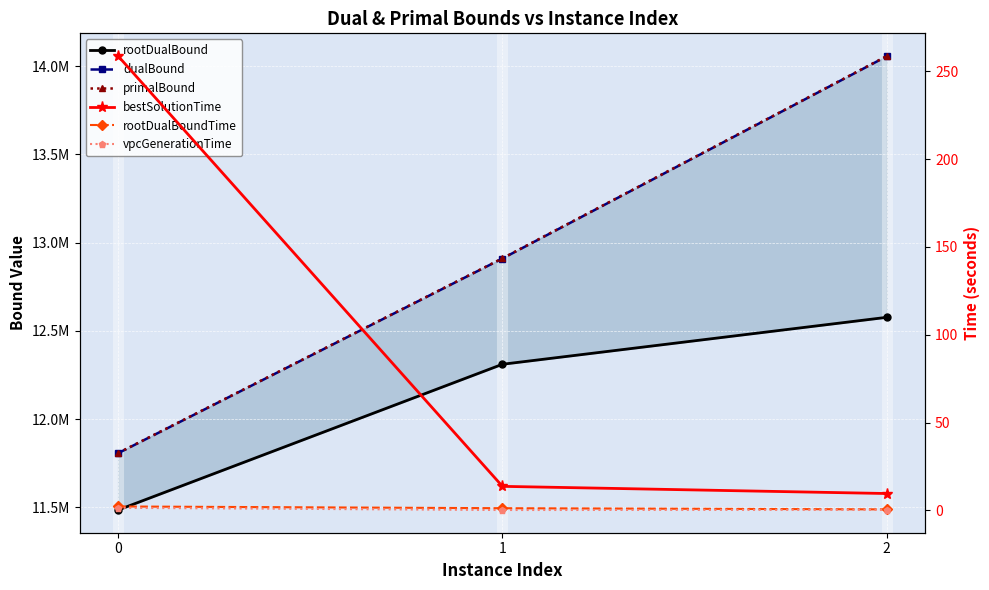

Which series has the widest spread of values?

primalBound